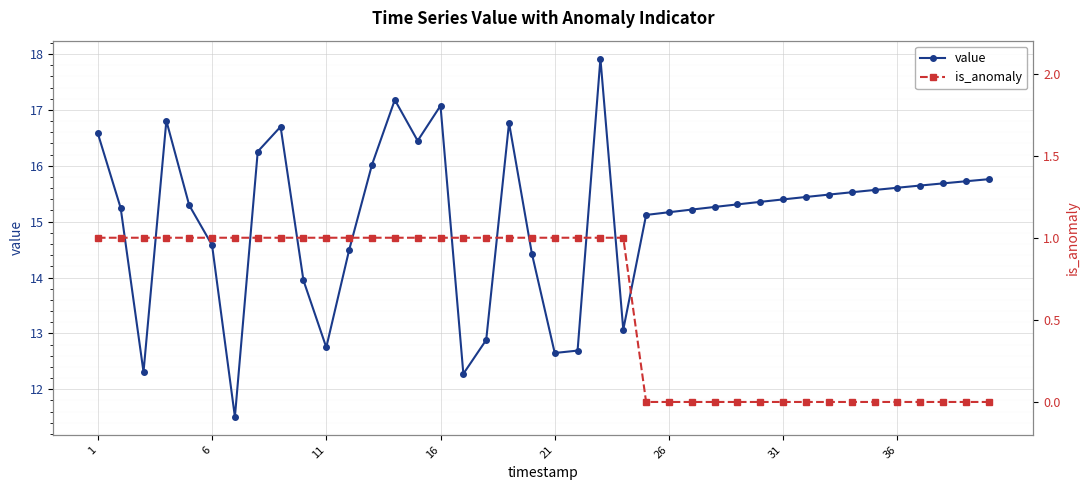

True or false: value has more than 0 interior local peaks.

True